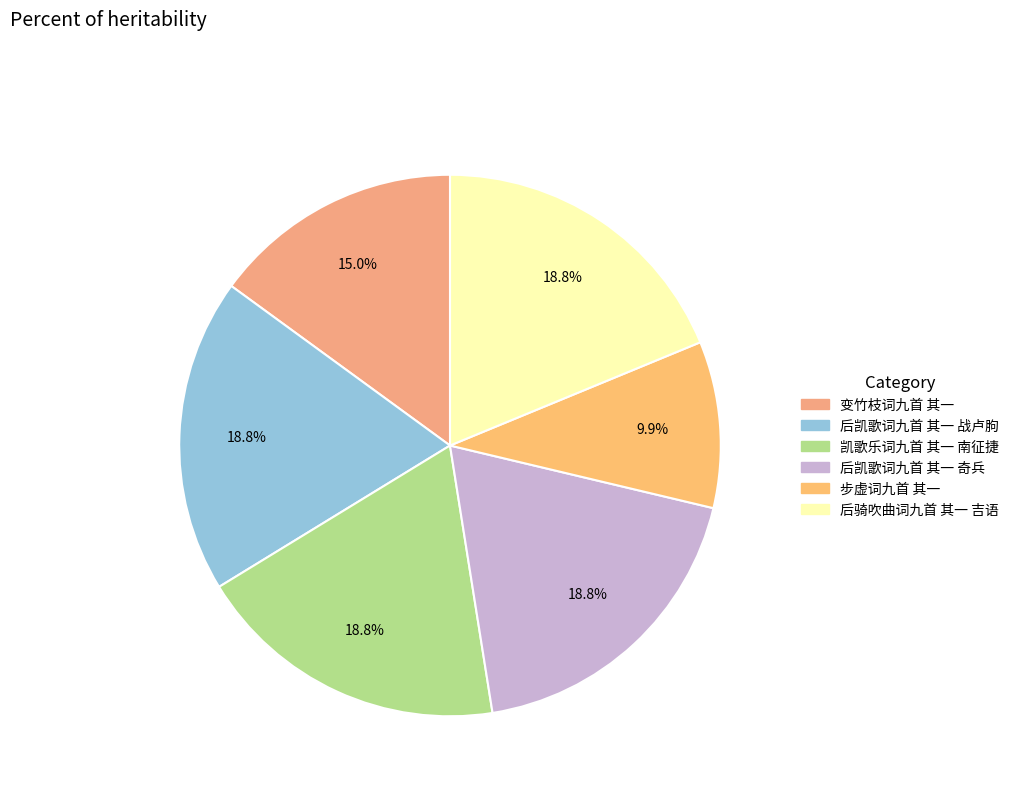

Is it true that 变竹枝词九首 其一 is 15% of the pie?

True